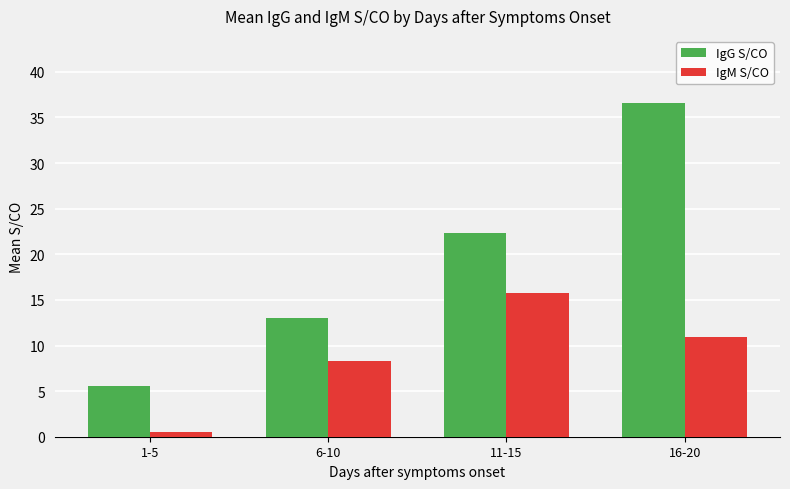

How many bars are there in total?

8